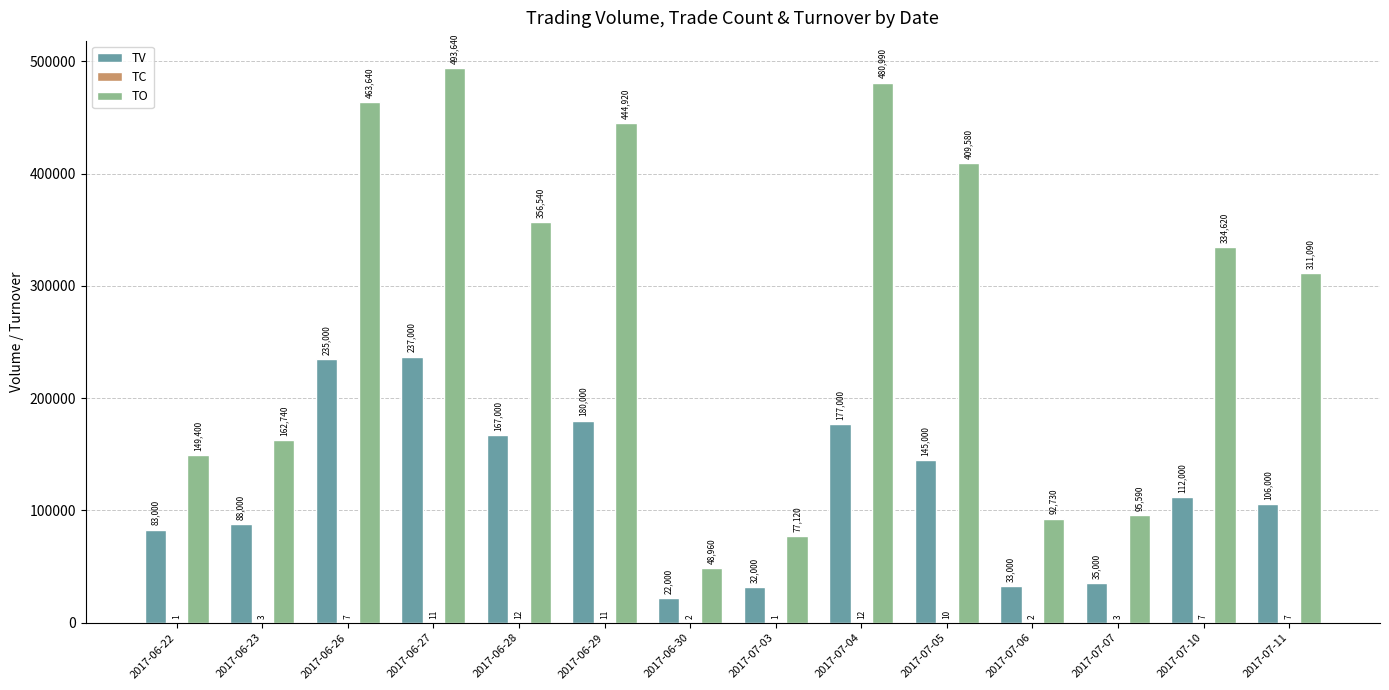

What is the sum of all TO values?

3921560